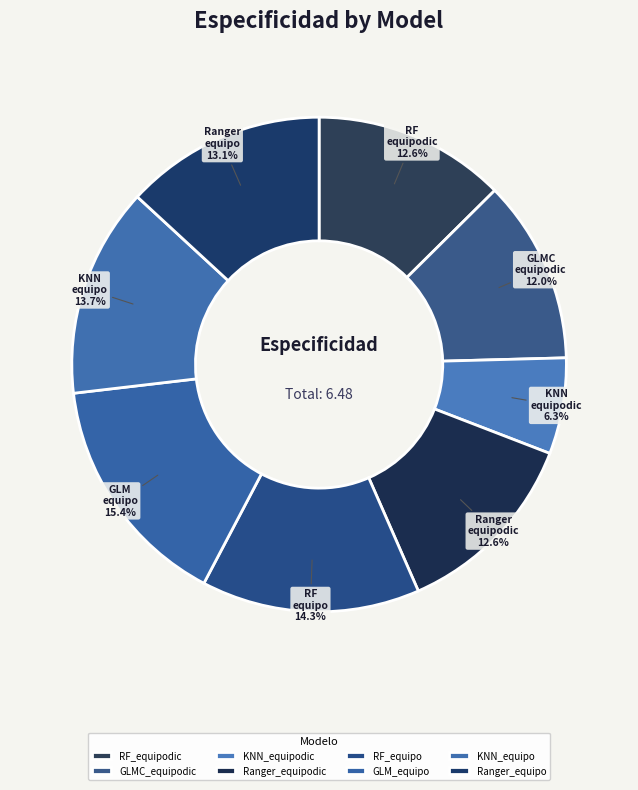

Does KNN_equipodic account for over 50% of the chart?

No